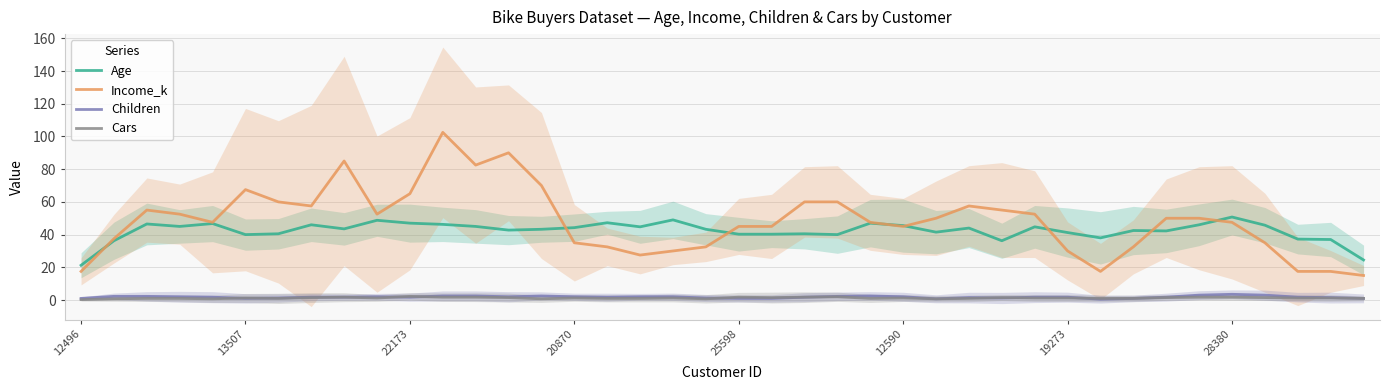

What is the difference between the highest and lowest values at 8?

83.2